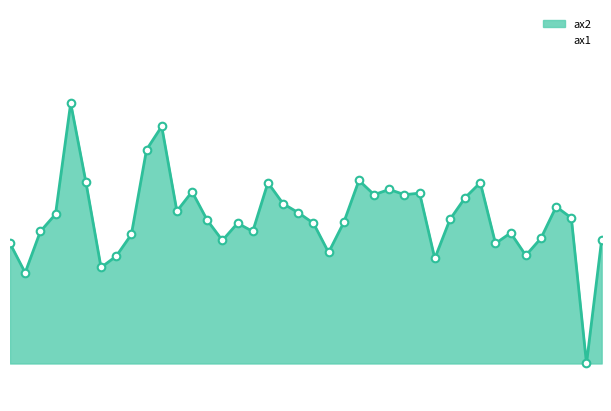

Which has a higher value, 600 or 0?

600